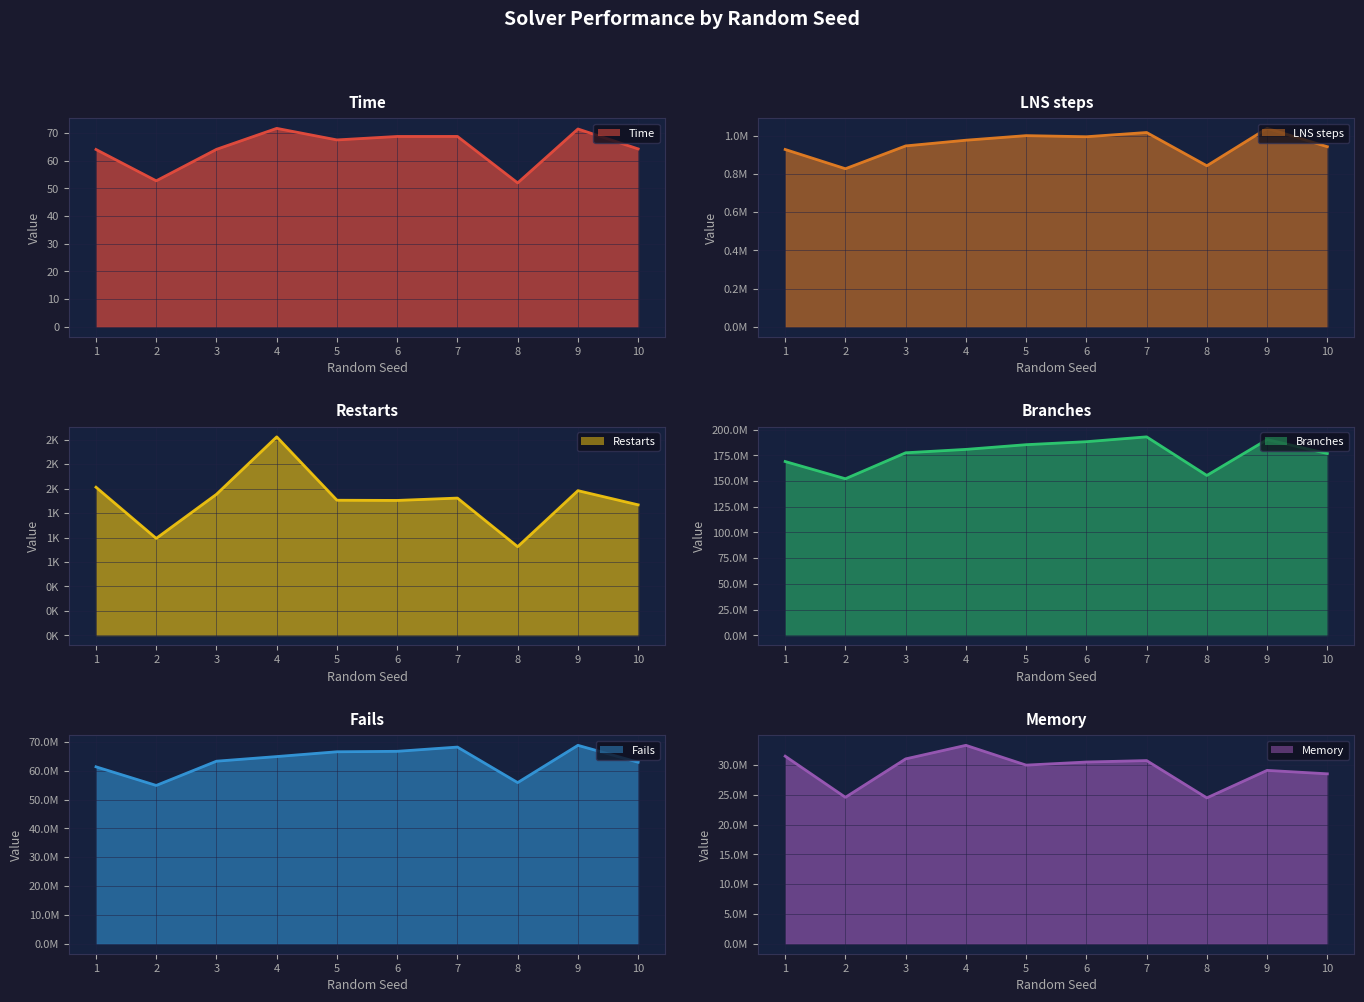

What is the minimum value for Memory?

24481642.0